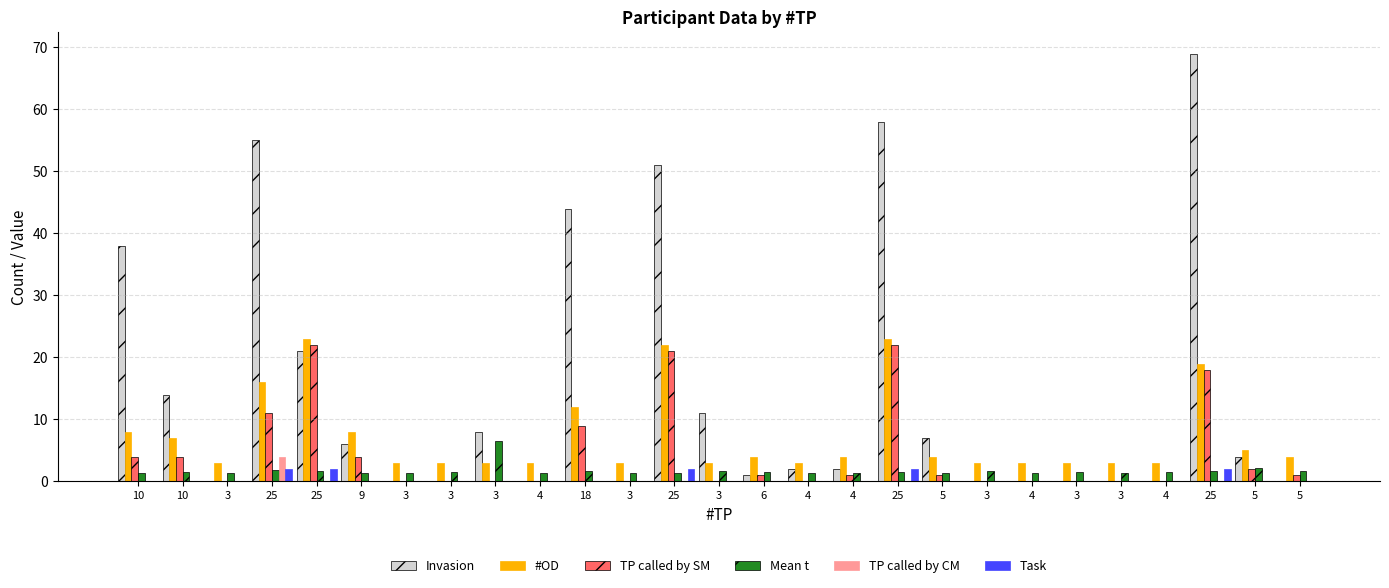

How many groups of bars are there?

27